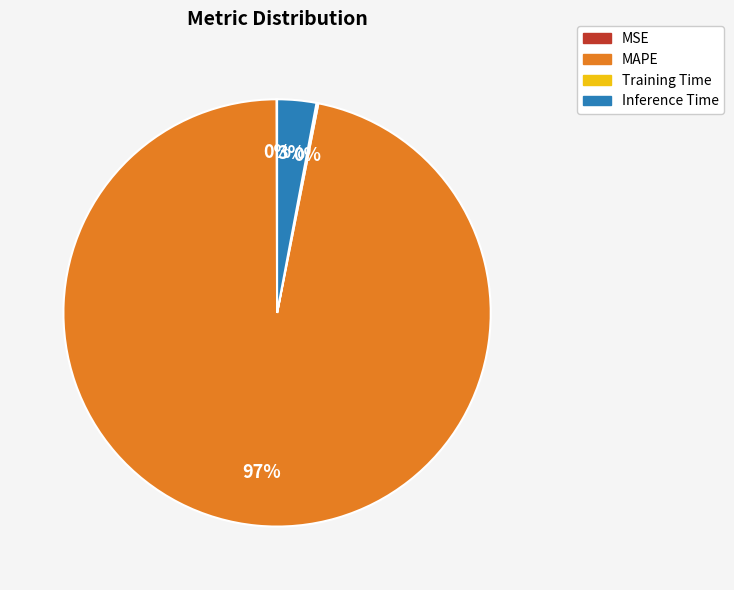

To the nearest percent, what is the difference between the largest and smallest slice percentages?

97%